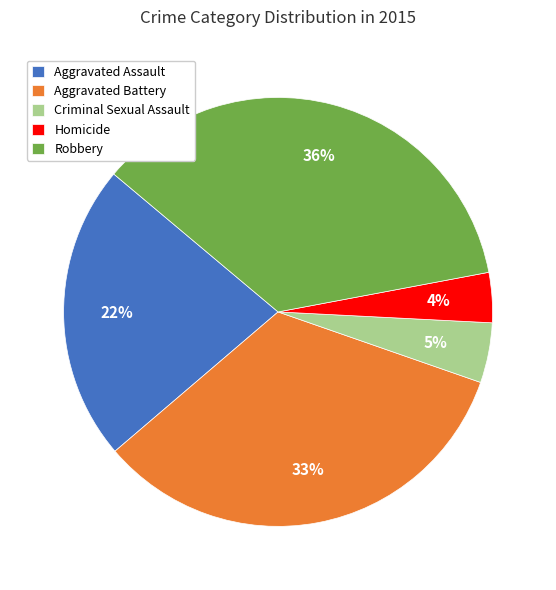

Which slice is the smallest?

Homicide